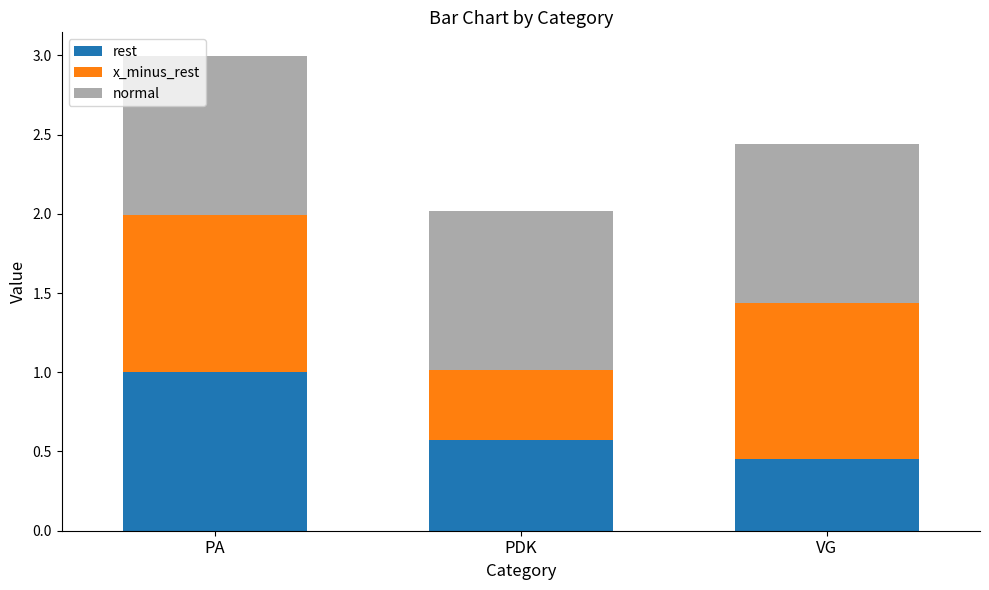

Is it true that rest equals 0.8 at VG?

False